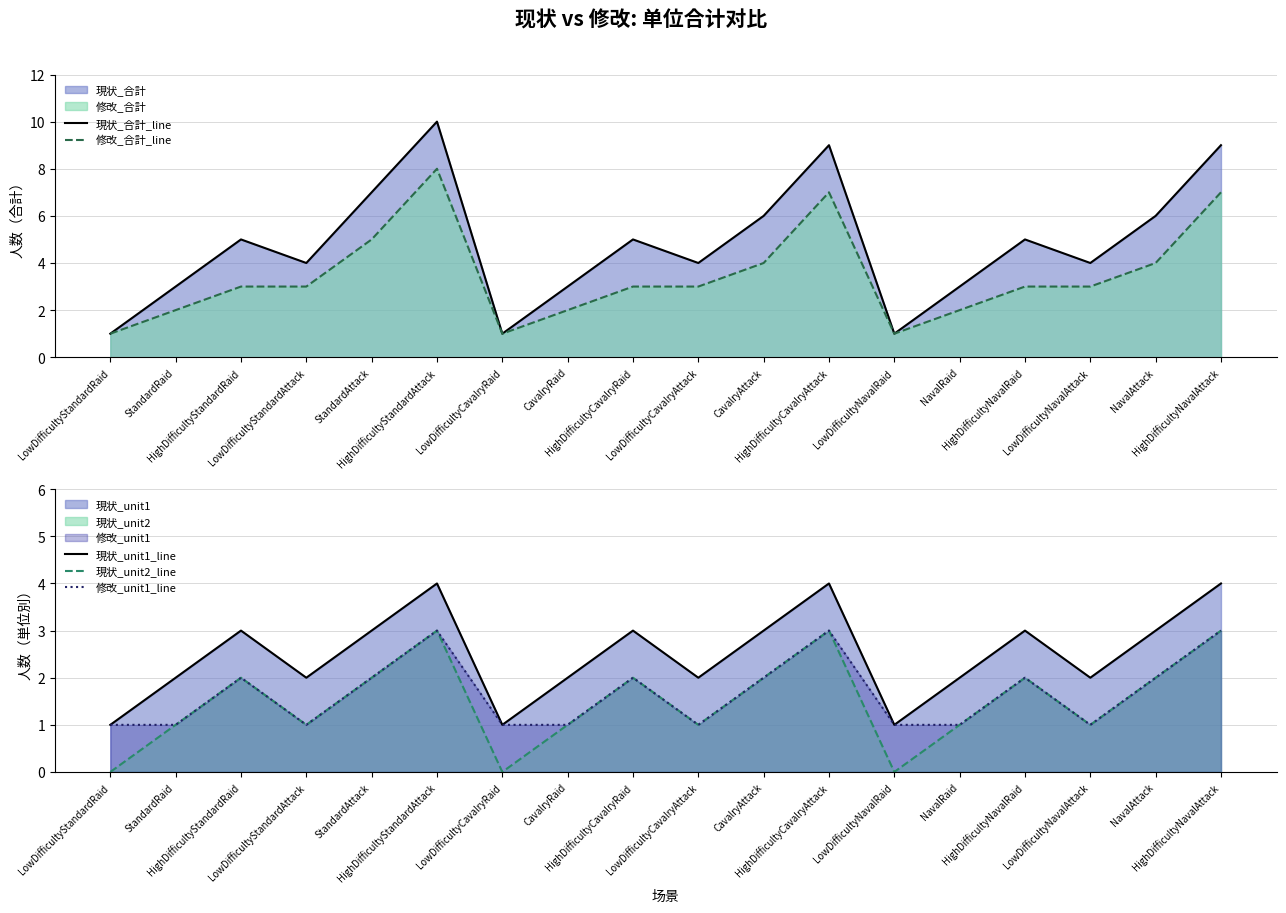

True or false: 修改_unit1_line and 修改_合計_line cross at least once.

False